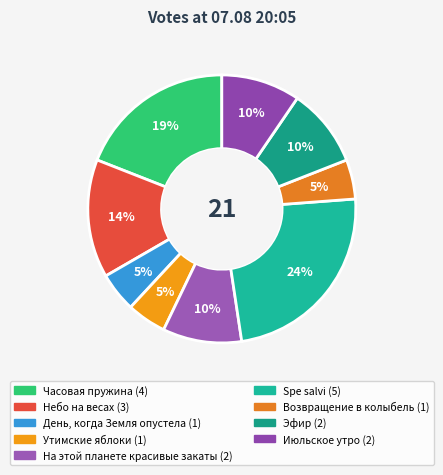

How many segments does this pie chart have?

9